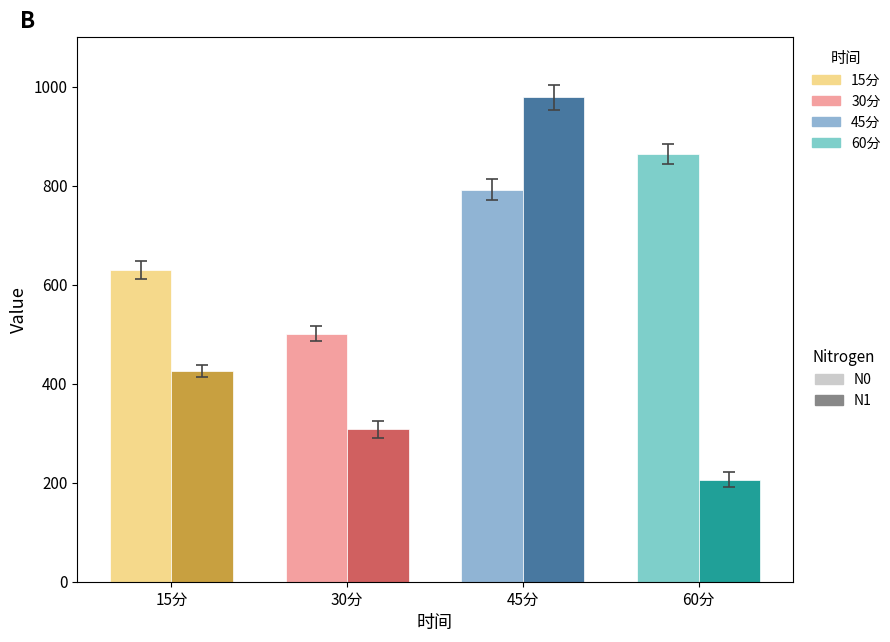

At which label does N1 first exceed 425?

15分